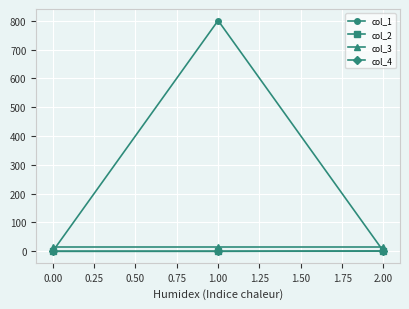

What is the label of the 3rd point from the left?

2.00